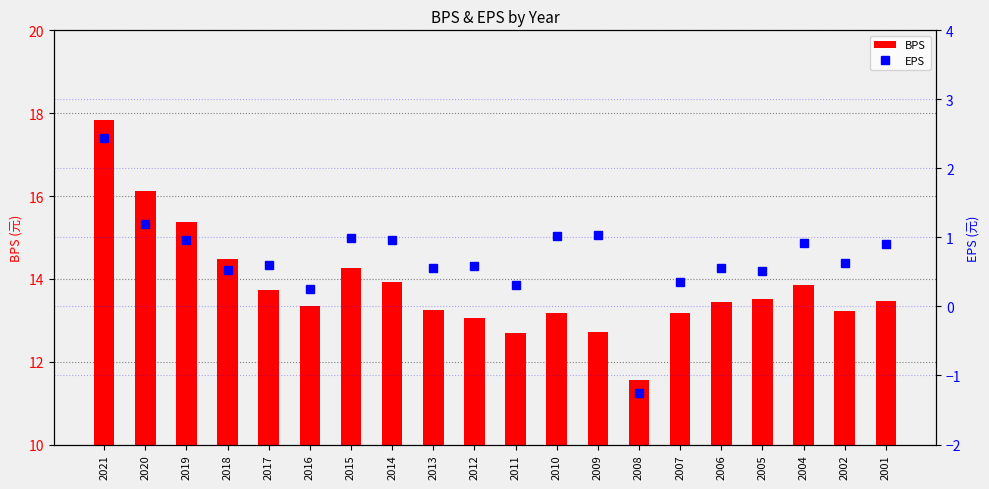

Where does the EPS series first go above 0?

2021